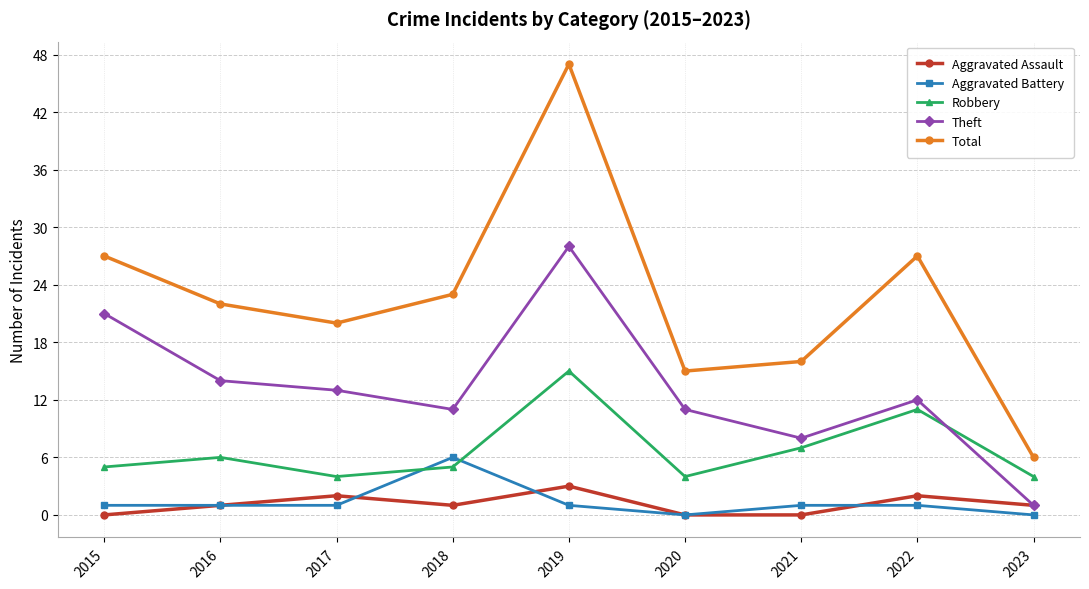

What are all the series names shown in the legend?

Aggravated Assault, Aggravated Battery, Robbery, Theft, Total